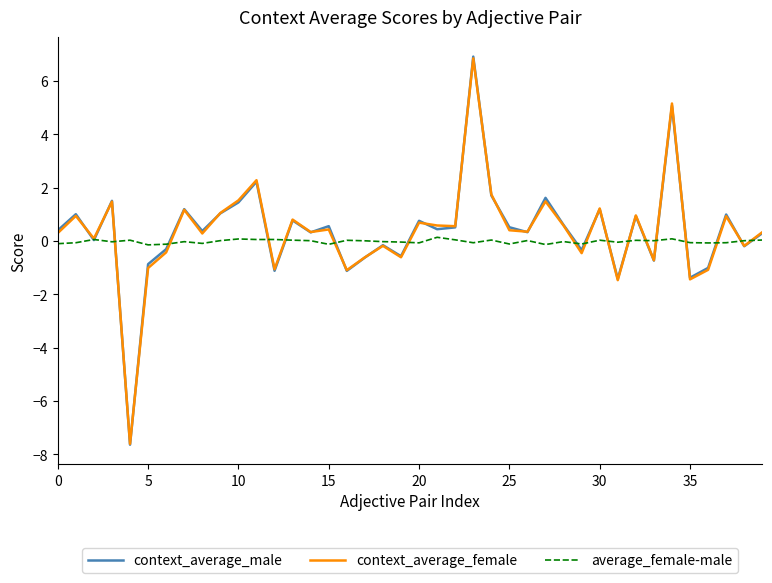

What is the greatest value displayed?

6.9